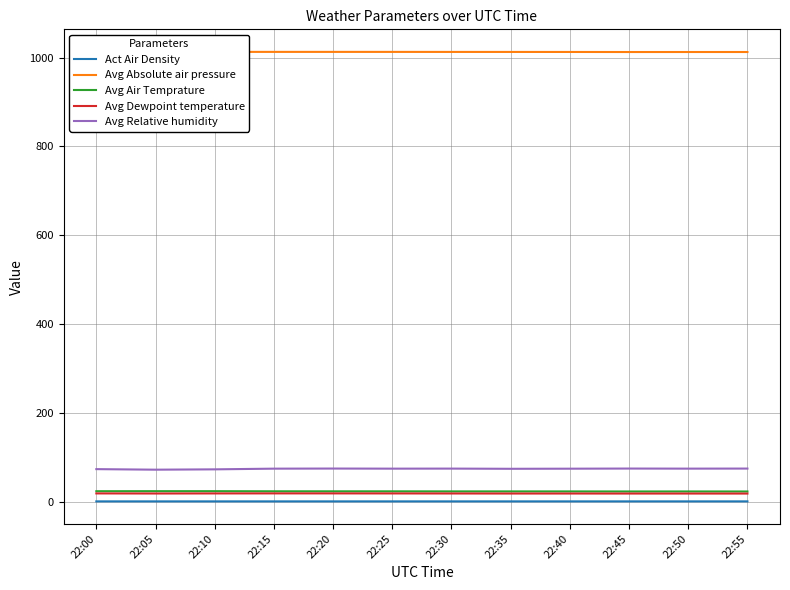

True or false: Avg Dewpoint temperature and Avg Absolute air pressure intersect in this chart.

False